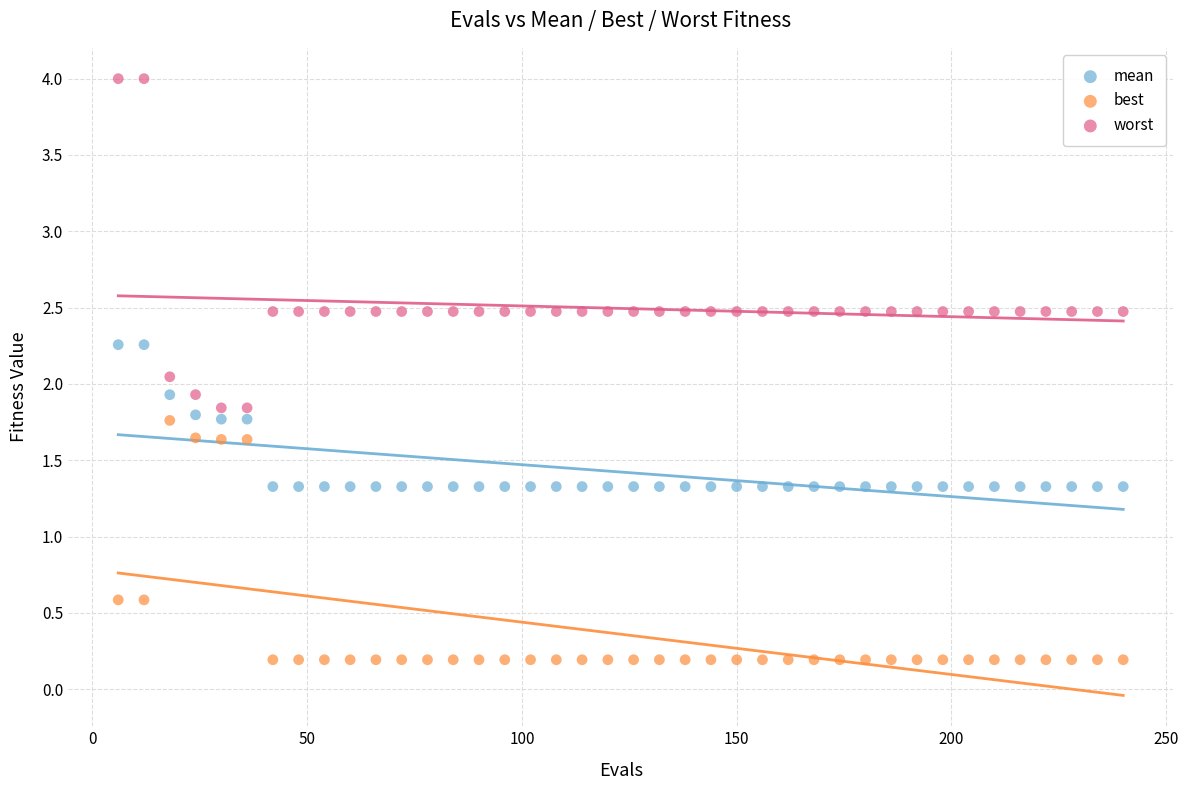

Which series reaches the minimum Y coordinate?

best